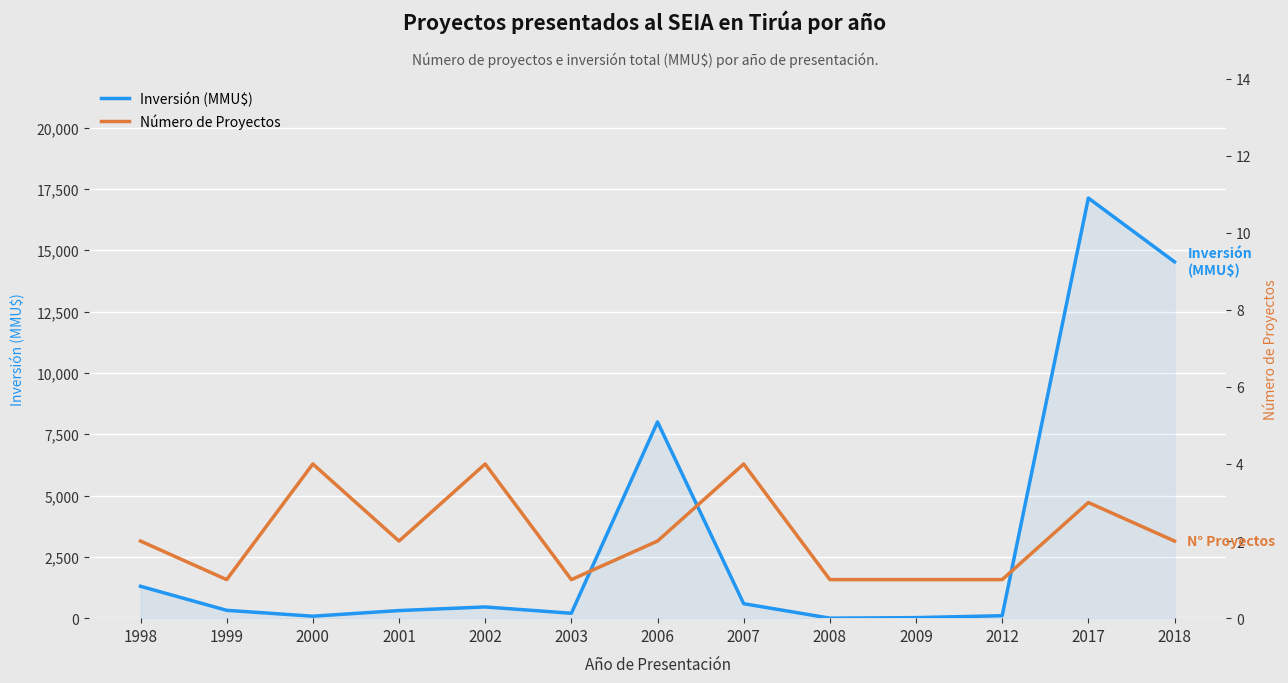

True or false: Número de Proyectos and Inversión (MMU$) intersect in this chart.

True